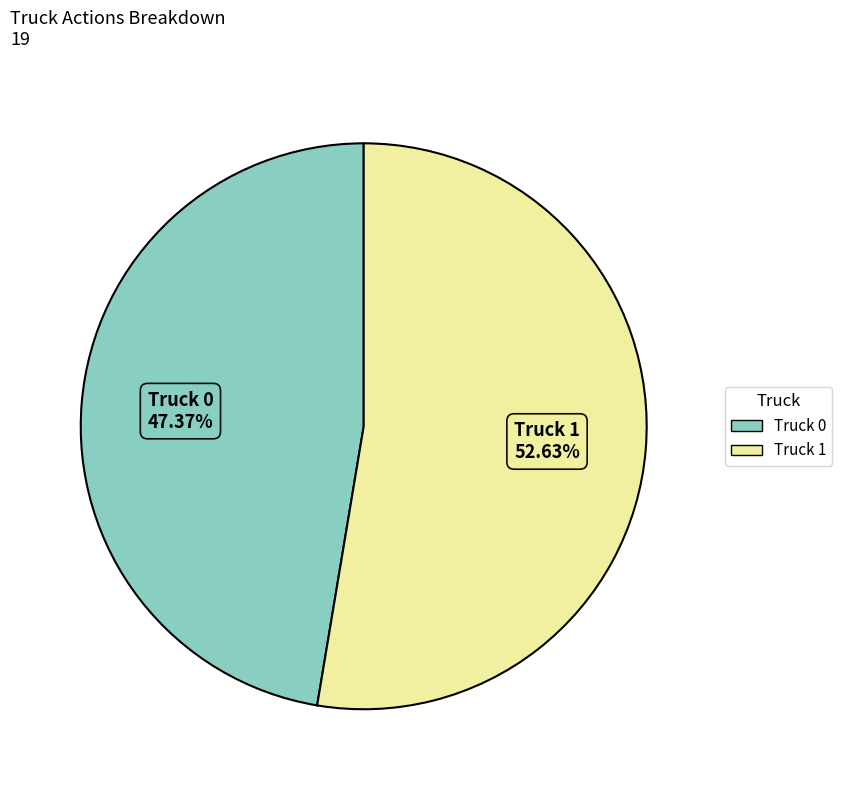

Rank the categories by value from lowest to highest.

Truck 0, Truck 1